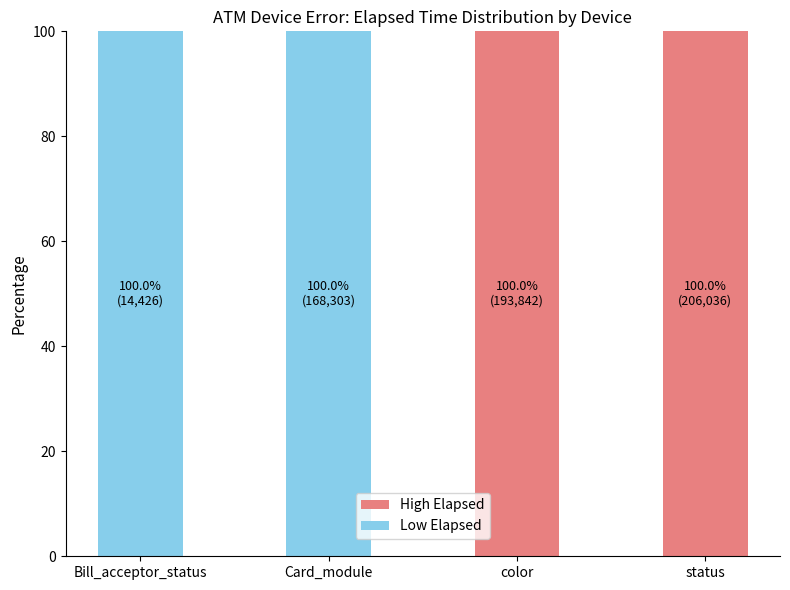

What is the sum of all High Elapsed values?

200